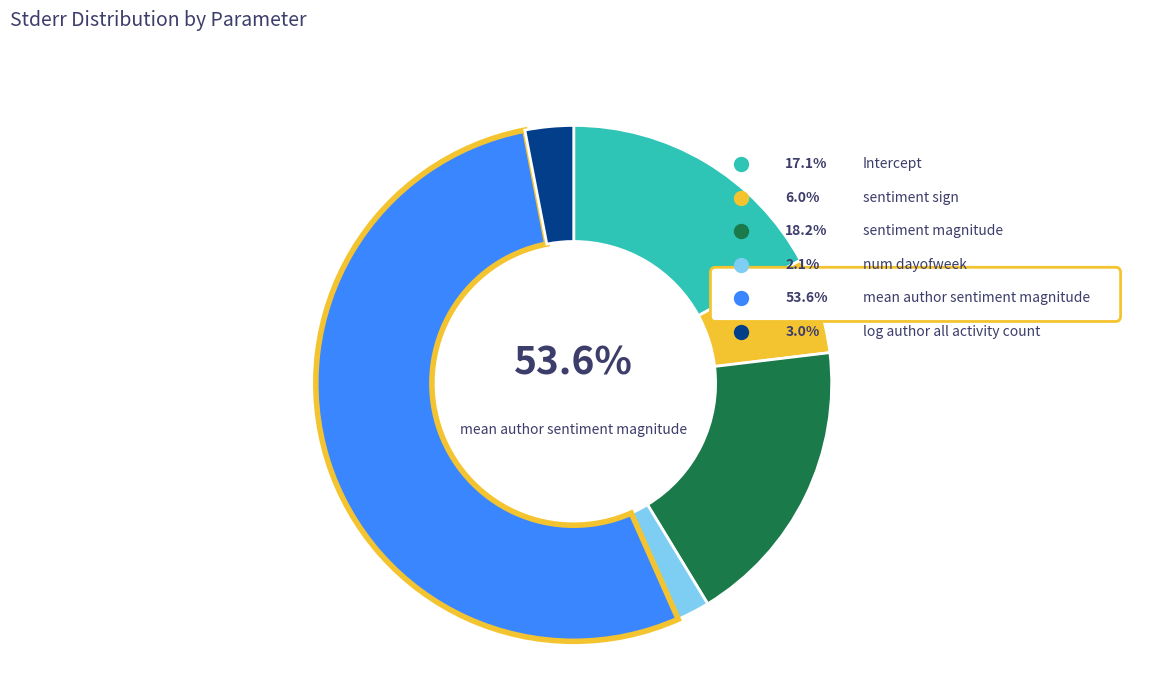

The sentiment_sign slice represents 6% of the pie. True or false?

True